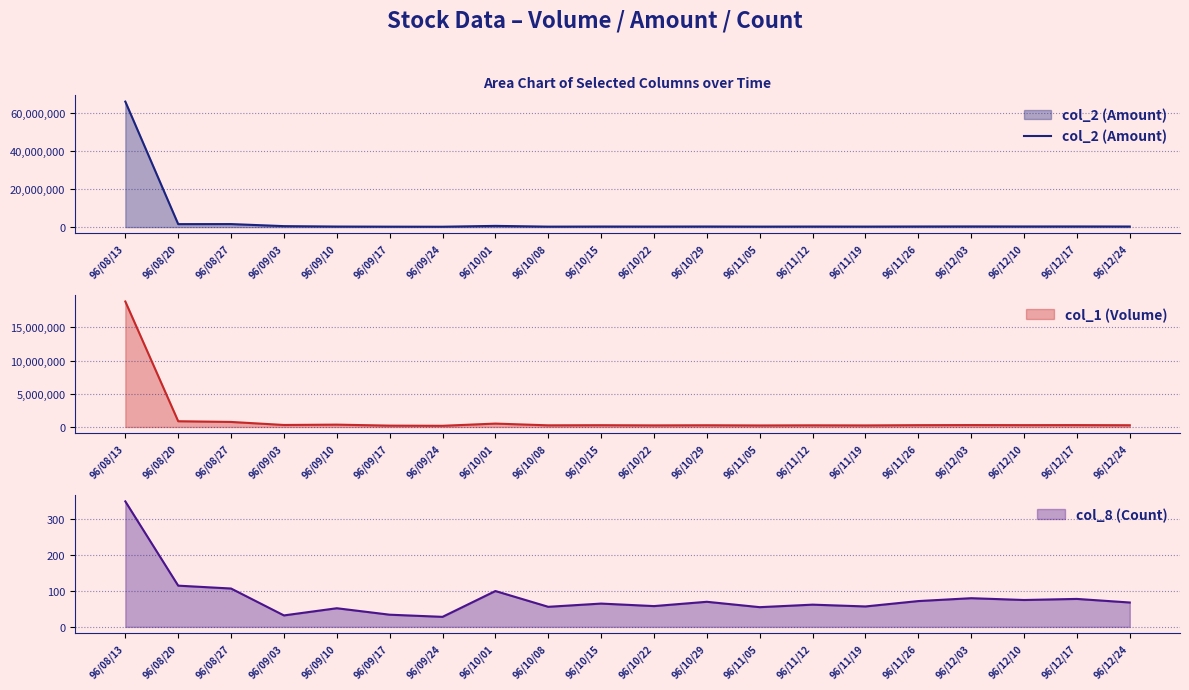

Where does the data first go above 310000?

96/08/13